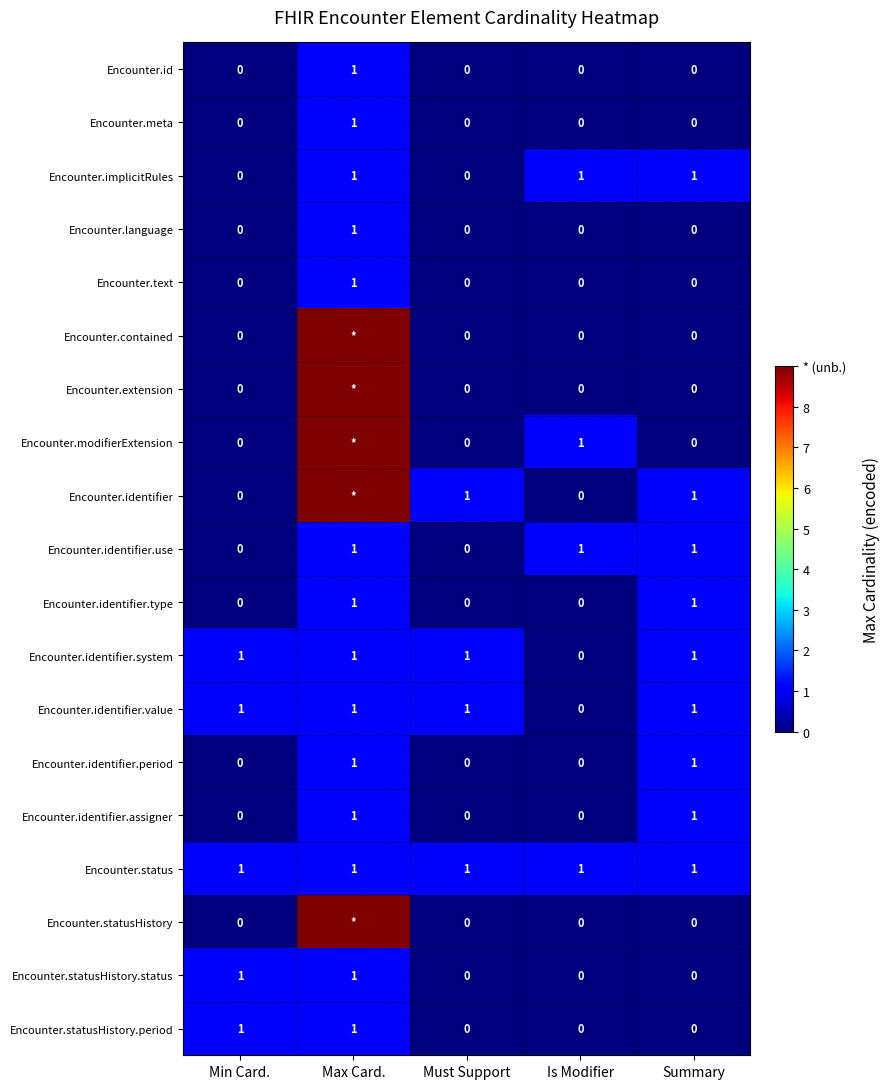

Count the Encounter.meta values in the range 0 to 1.

5